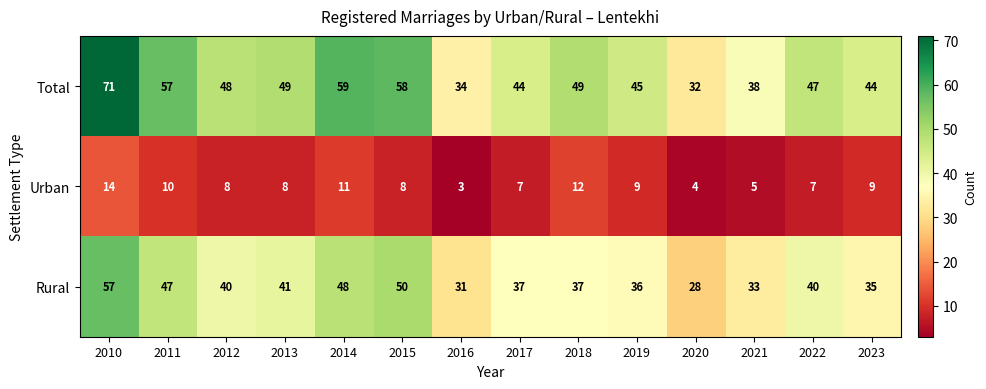

At how many categories does at least one series exceed 19?

14